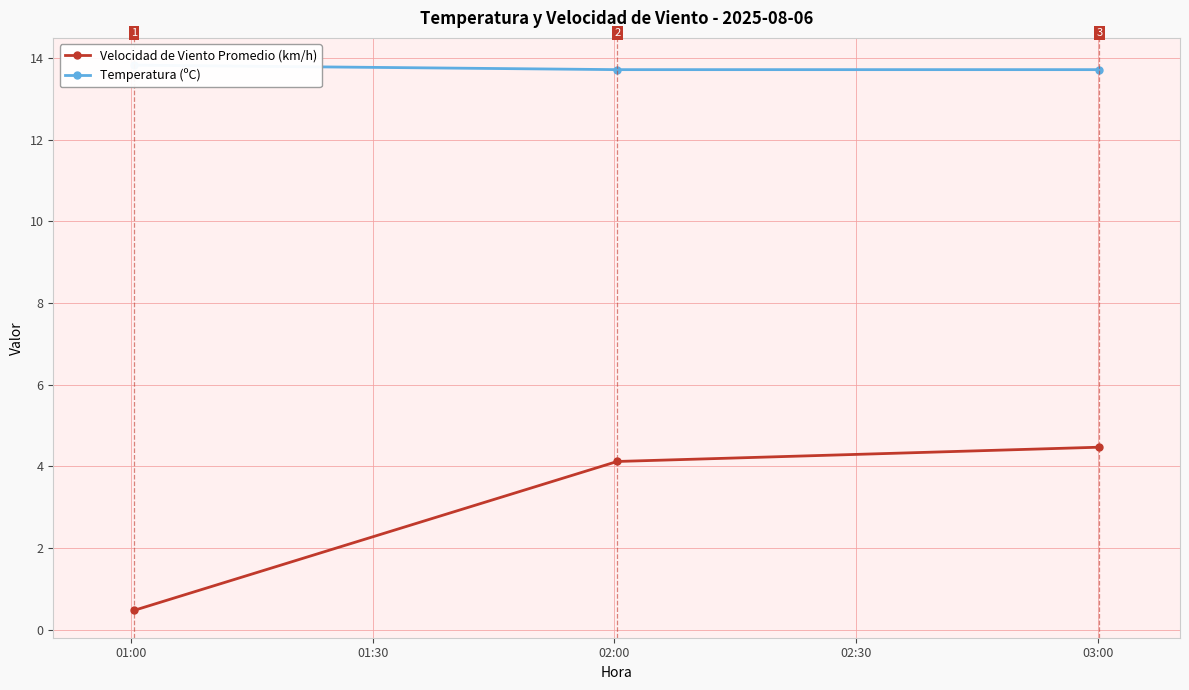

List the series in order of their overall mean, lowest first.

Velocidad de Viento Promedio (km/h), Temperatura (ºC)